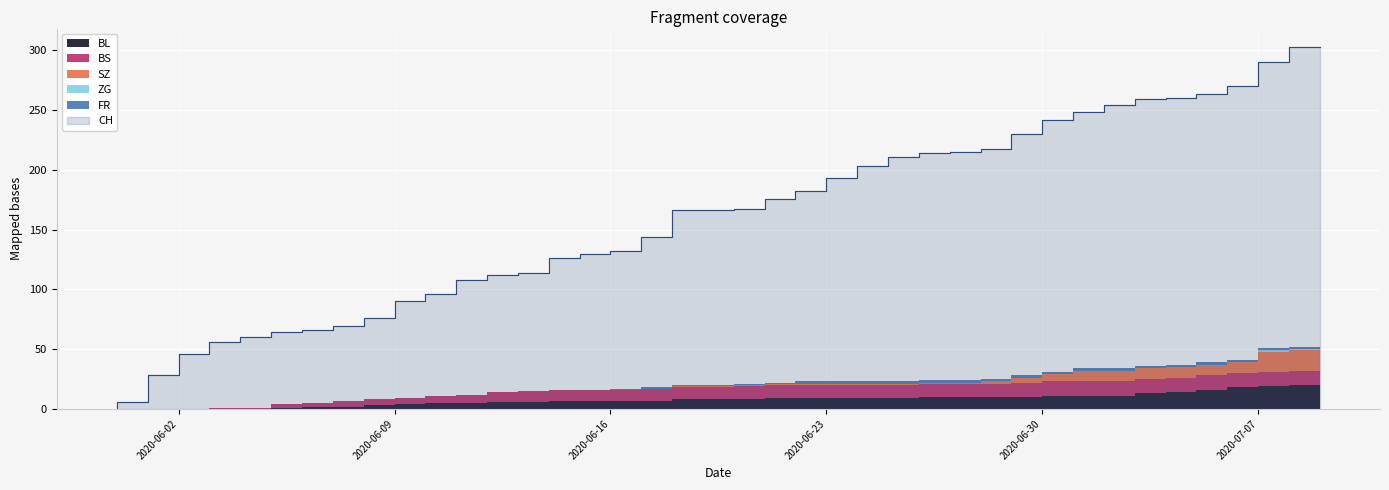

At how many categories does at least one series exceed 273?

2